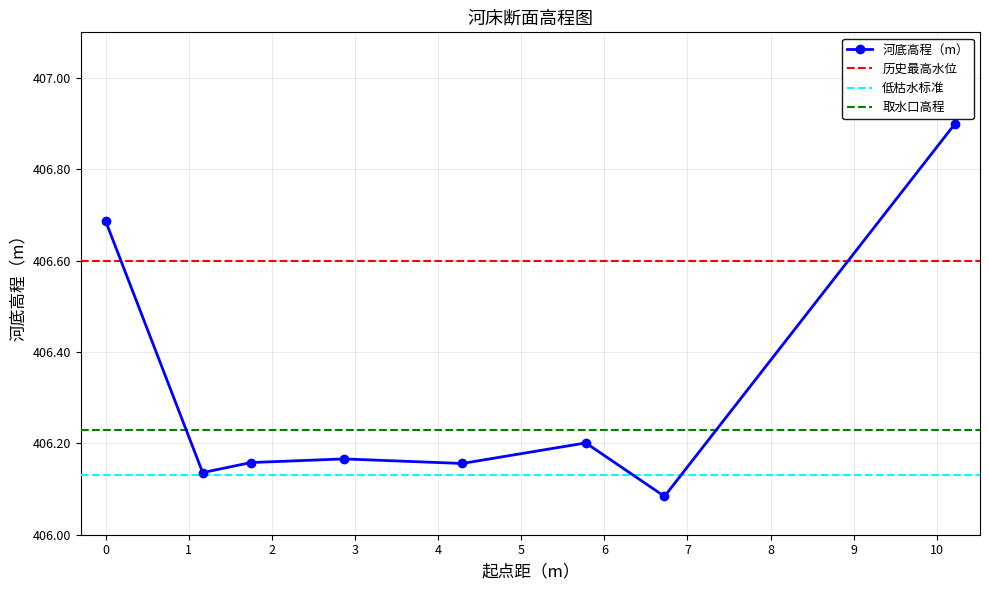

How many lines are shown in the chart?

1